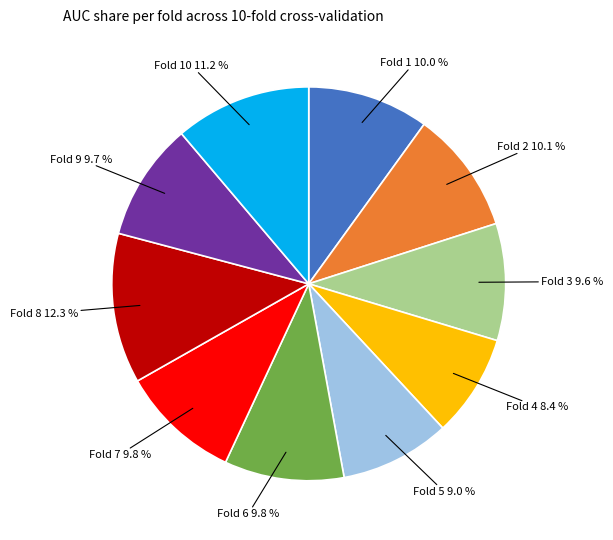

To the nearest percent, what portion does Fold 6 represent?

10%